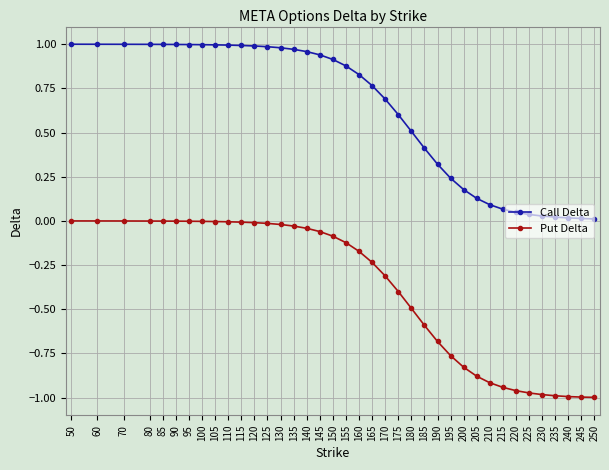

How many lines are shown in the chart?

2